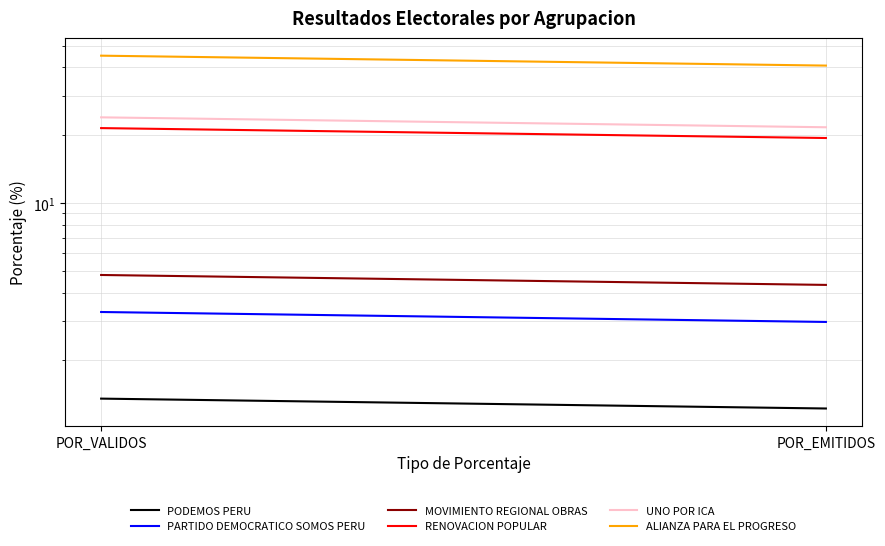

How many MOVIMIENTO REGIONAL OBRAS values are between 4 and 5?

2